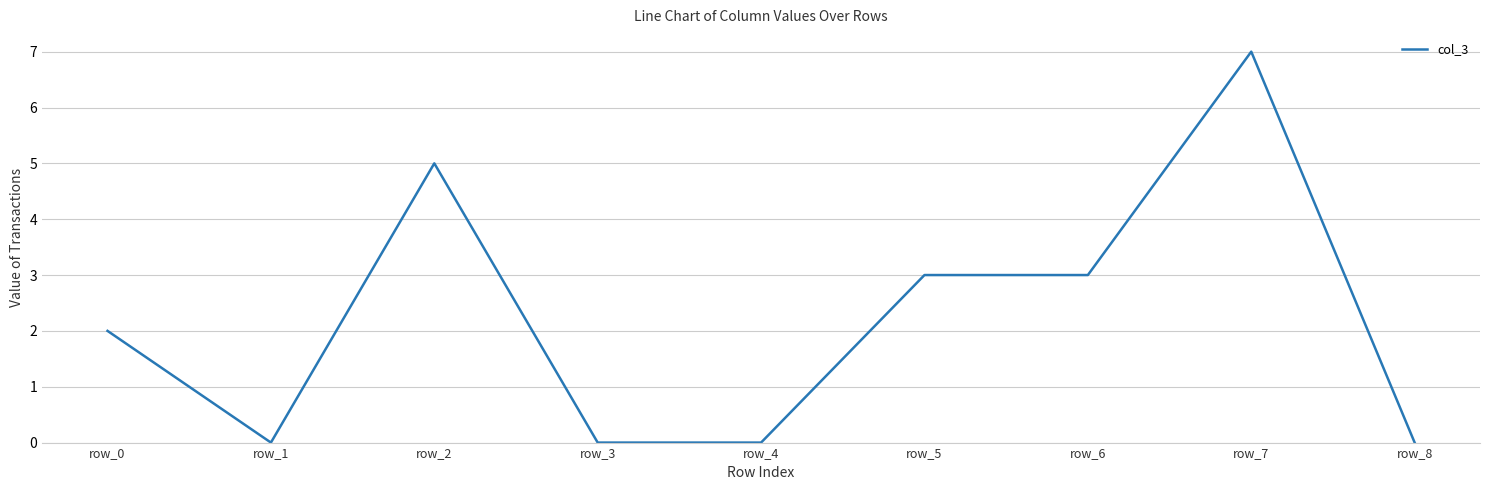

Is it true that the value at row_4 is 0?

True